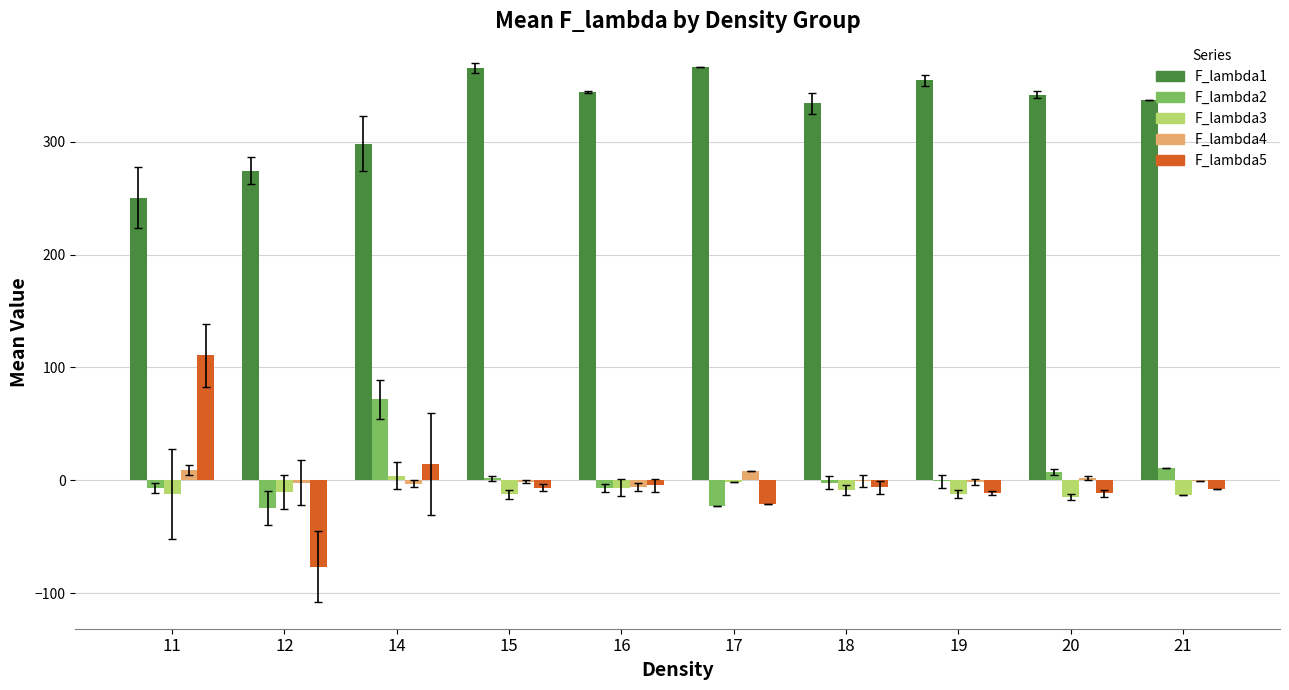

At which label does F_lambda3 reach its peak?

14